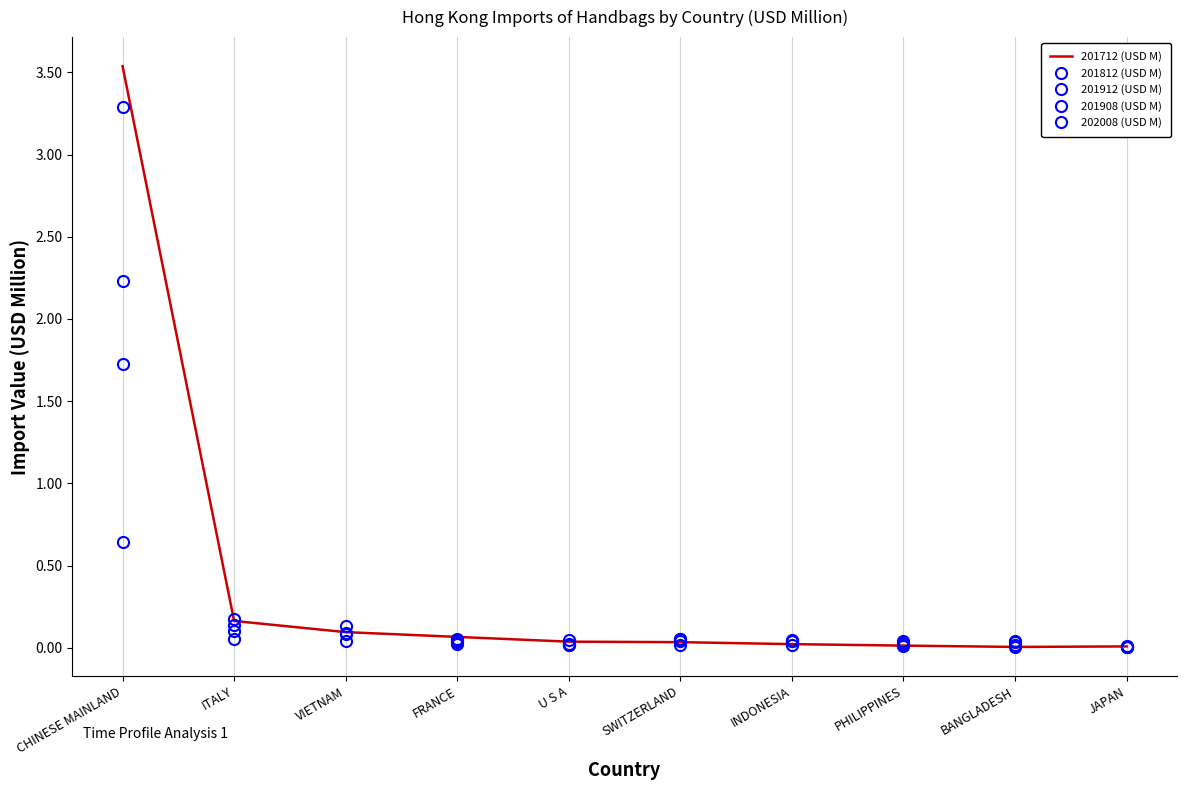

Where do 201908 (USD M) and 201712 (USD M) first cross each other?

U S A and SWITZERLAND